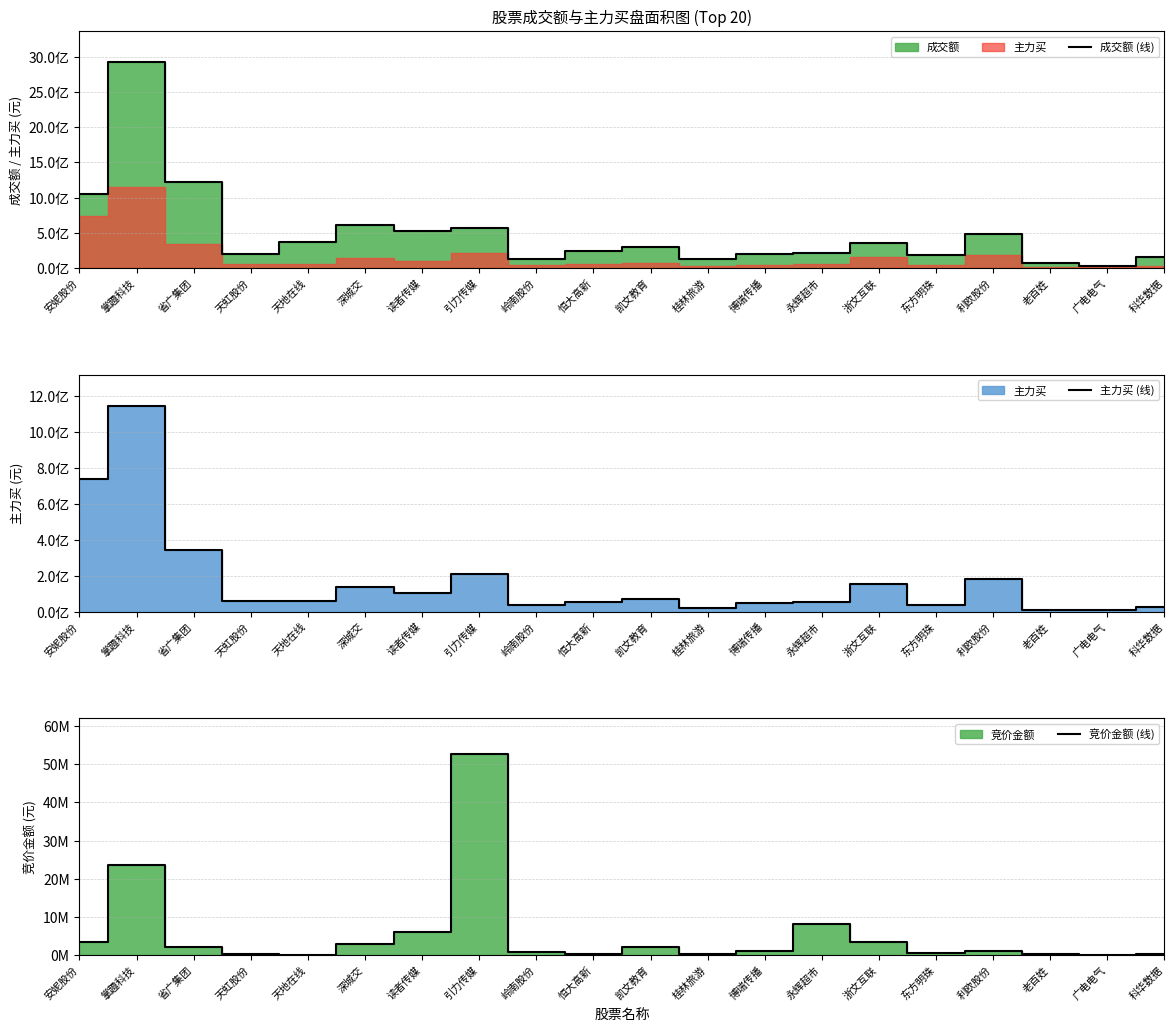

In 主力买 (线), how many points are lower than both neighbors (excluding endpoints)?

6